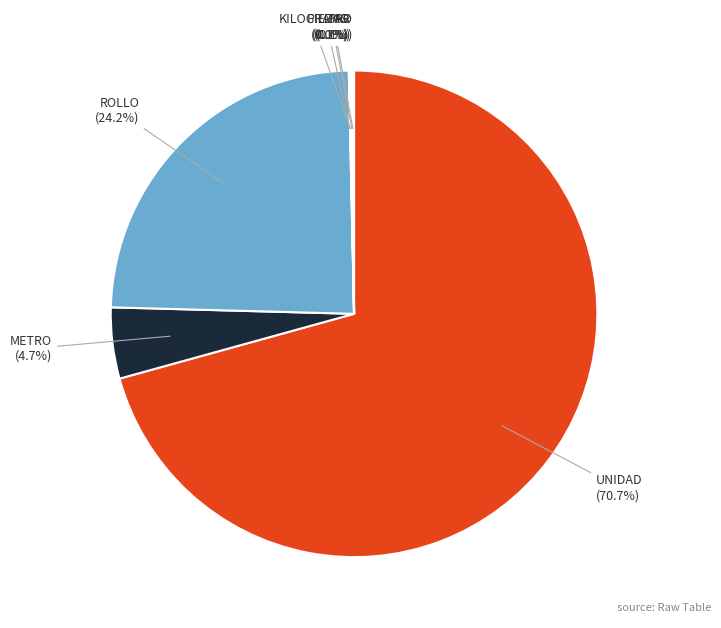

Which slice is the largest?

UNIDAD